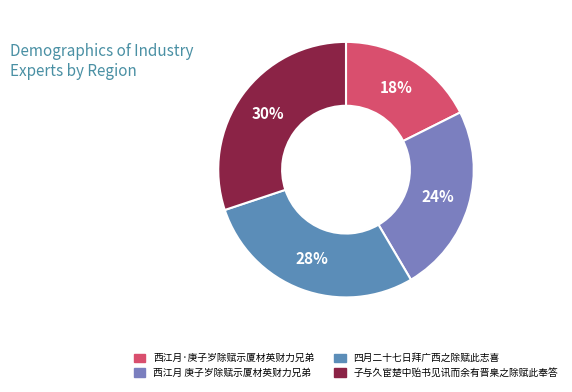

Rank the categories by value from highest to lowest.

子与久宦楚中贻书见讯而余有晋臬之除赋此奉答, 四月二十七日拜广西之除赋此志喜, 西江月 庚子岁除赋示厦材英财力兄弟, 西江月·庚子岁除赋示厦材英财力兄弟